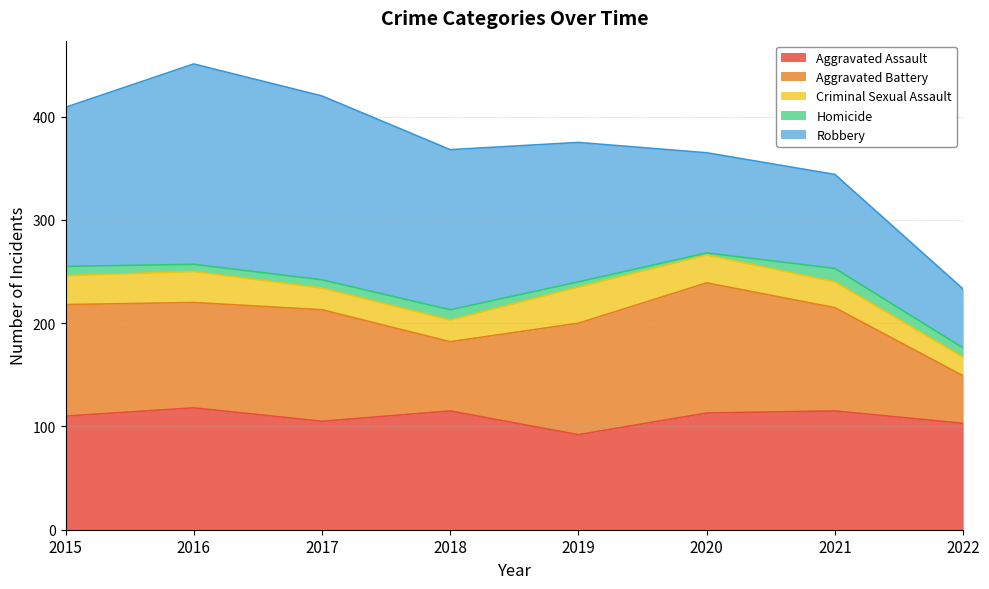

Reading left to right, extract all data points from this chart.

Aggravated Assault: 110	118	105	115	92	113	115	103
Aggravated Battery: 108	102	108	67	108	126	100	46
Criminal Sexual Assault: 28	30	21	21	35	27	25	18
Homicide: 9	7	8	10	5	2	13	9
Robbery: 154	194	178	155	135	97	91	57